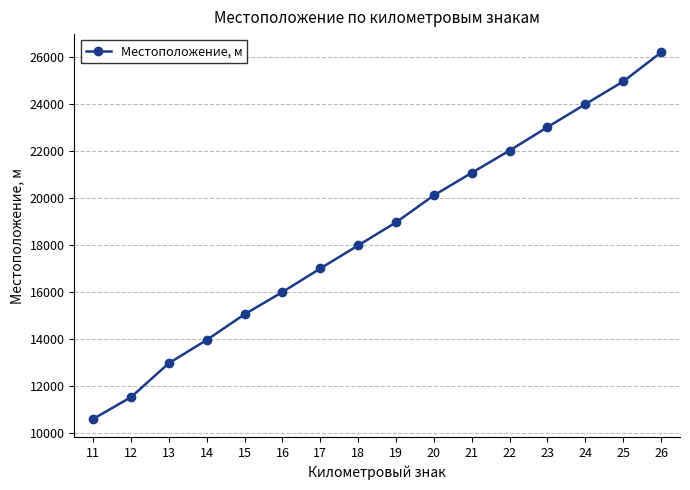

What is the approximate value at 21?

21057